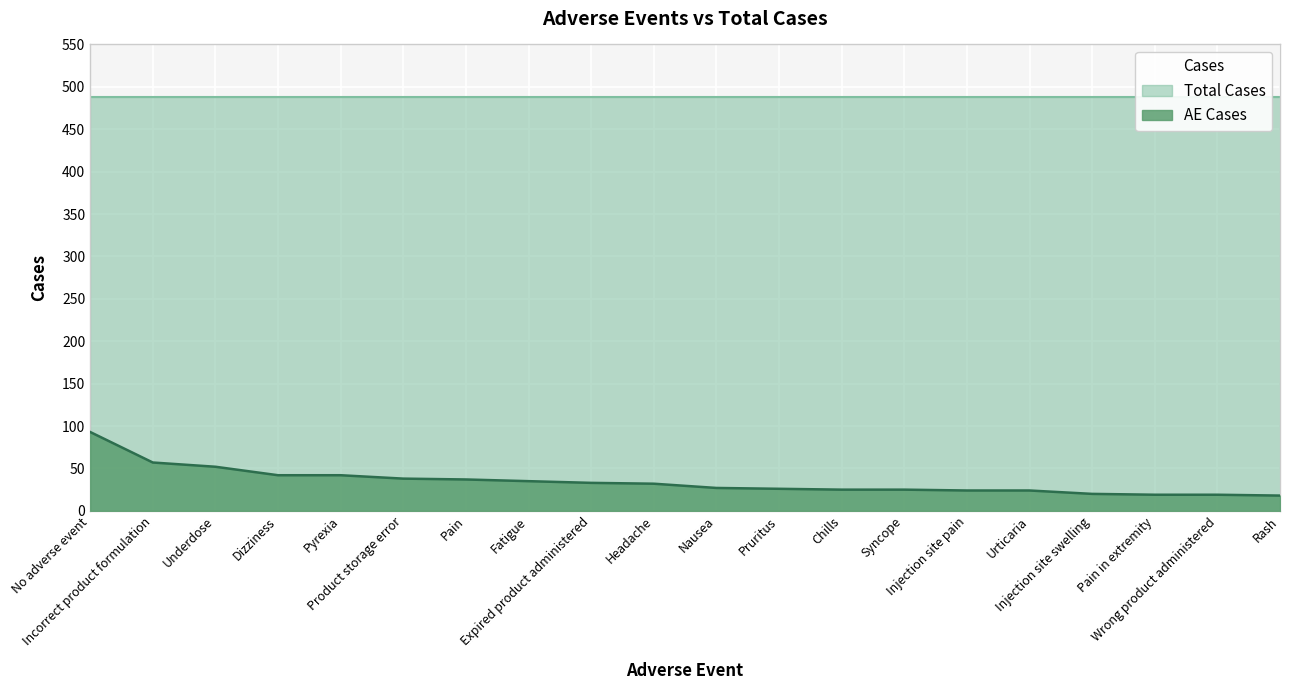

What is the sum of the values at Expired product administered and Underdose?

85